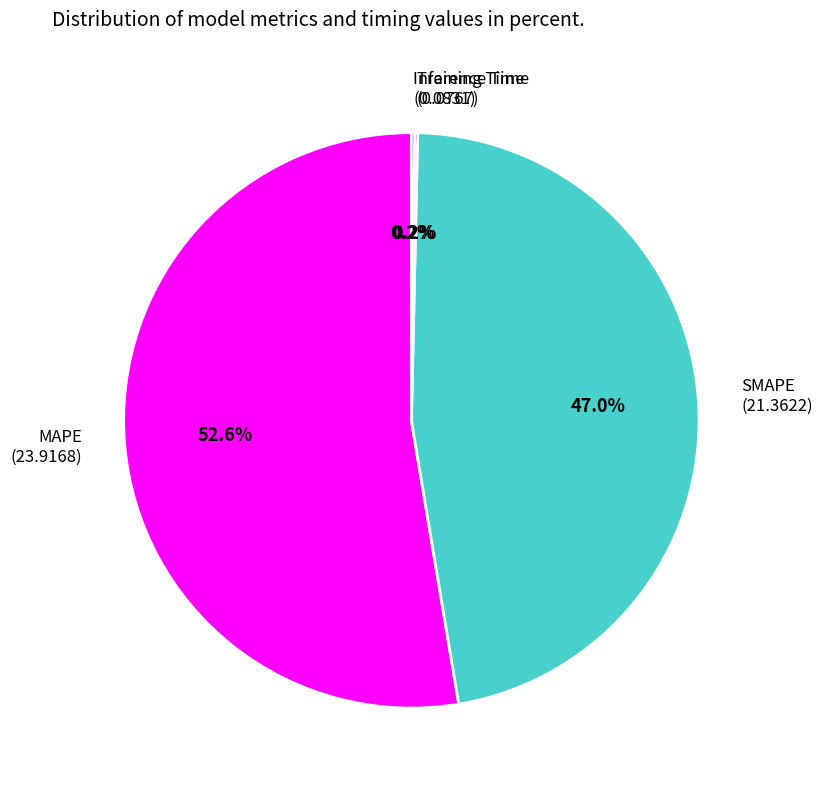

What portion of the pie excludes MAPE (23.9168)?

47.4%